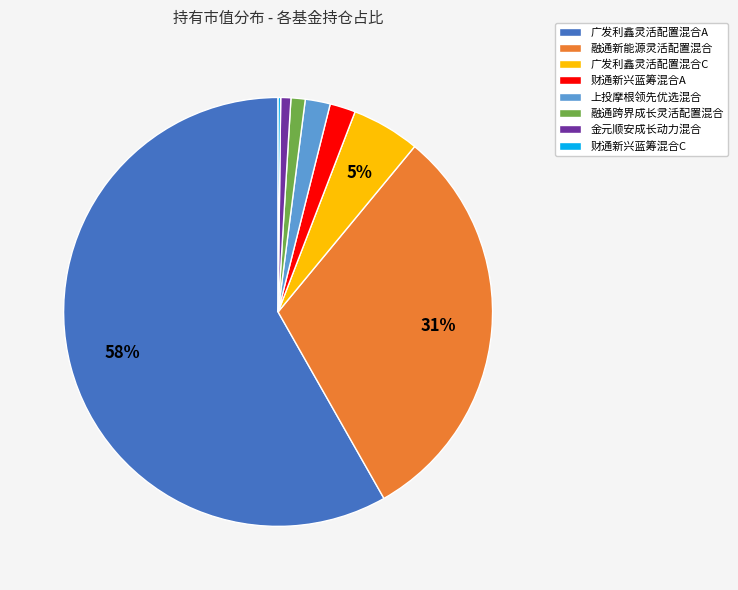

To the nearest percent, what is the combined percentage of 广发利鑫灵活配置混合C and 广发利鑫灵活配置混合A?

63%